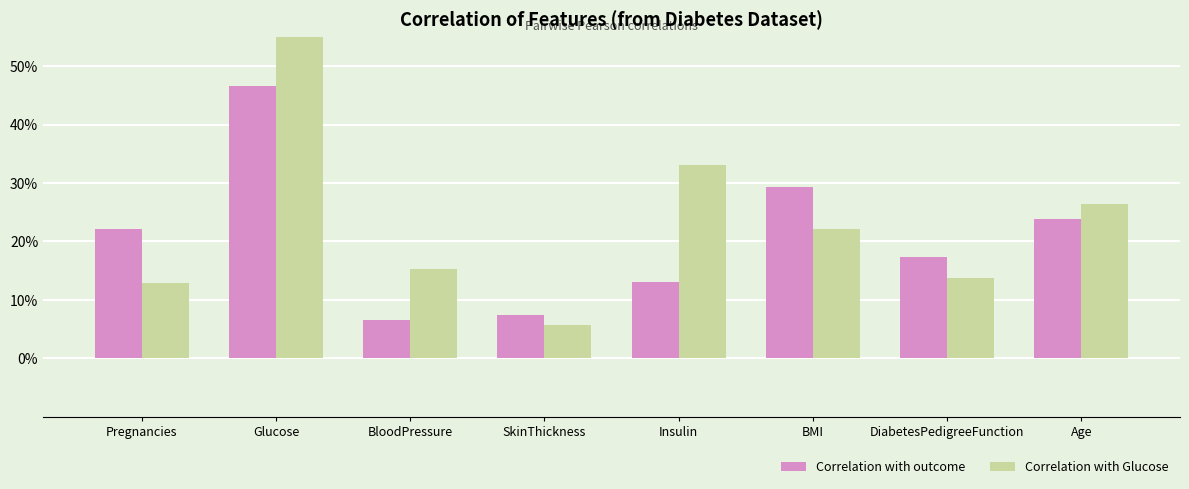

What position from the left is BloodPressure?

3